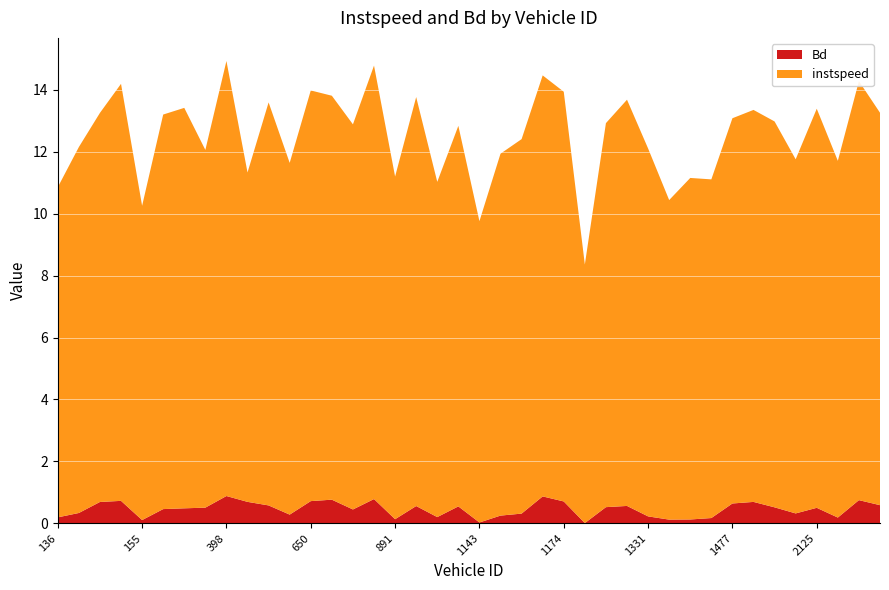

Reading left to right, what are all the values shown in this chart?

instspeed: 10.7	11.8	12.6	13.5	10.2	12.8	12.9	11.6	14.1	10.6	13.0	11.4	13.3	13.1	12.4	14.0	11.1	13.2	10.8	12.3	9.7	11.7	12.1	13.6	13.2	8.4	12.4	13.1	11.9	10.3	11.0	10.9	12.5	12.7	12.5	11.4	12.9	11.5	13.5	12.7
Bd: 0.2	0.3	0.7	0.7	0.1	0.5	0.5	0.5	0.9	0.7	0.6	0.3	0.7	0.8	0.4	0.8	0.1	0.6	0.2	0.5	0.0	0.2	0.3	0.9	0.7	0.0	0.5	0.6	0.2	0.1	0.1	0.2	0.6	0.7	0.5	0.3	0.5	0.2	0.7	0.6